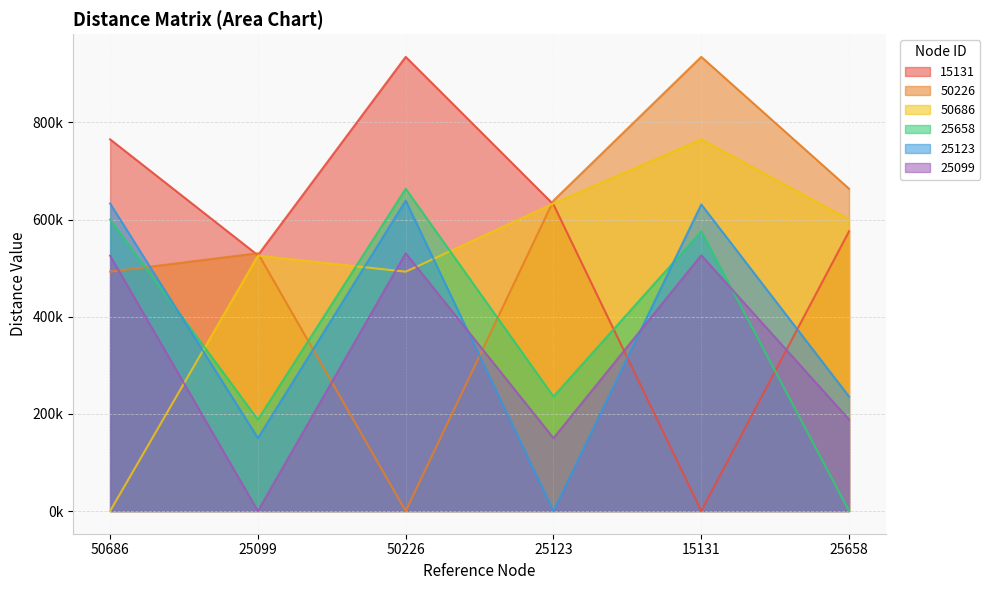

What position from the left is 50226?

3